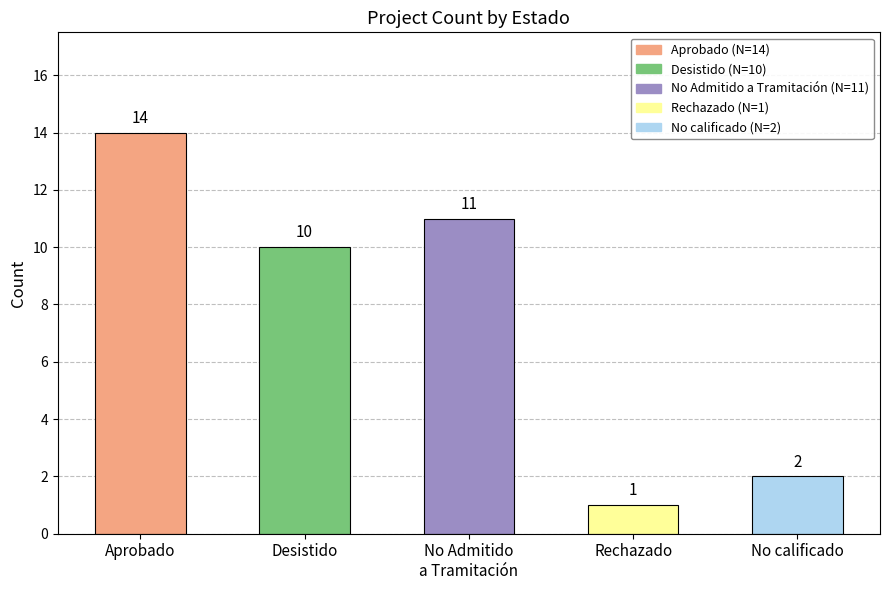

What is the value of the 2nd bar from the left?

10